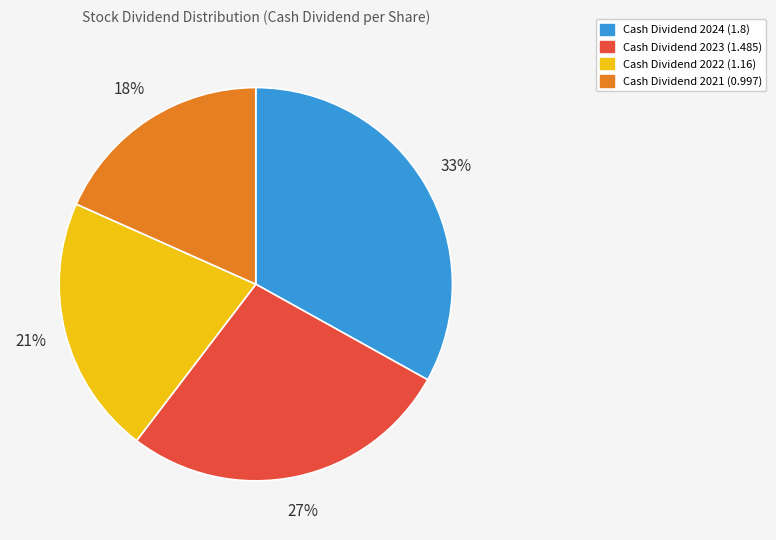

Count the number of slices in the pie.

4